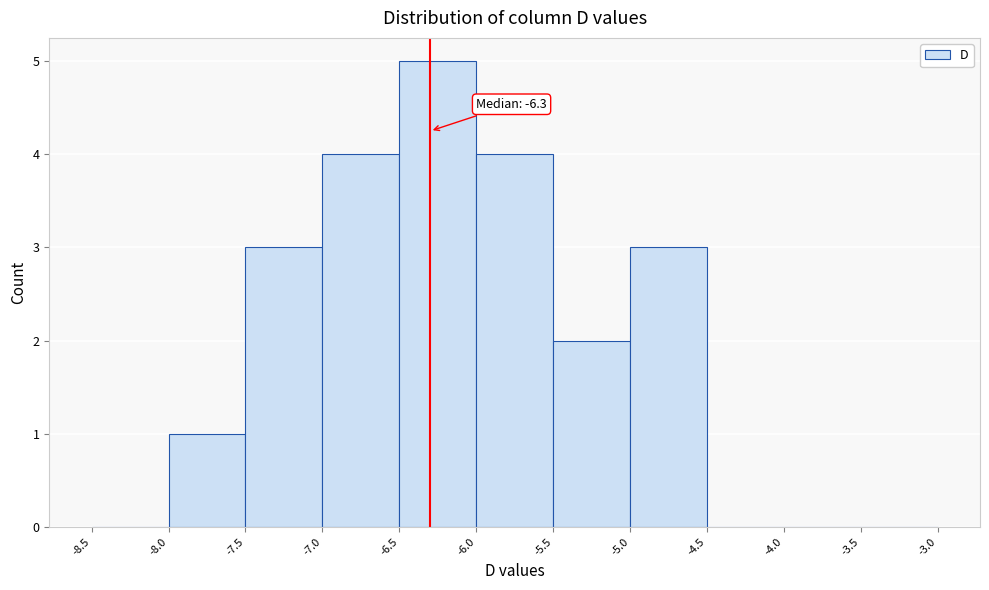

Over which range of the x-axis is the bar tallest?

-6.5 to -6.0